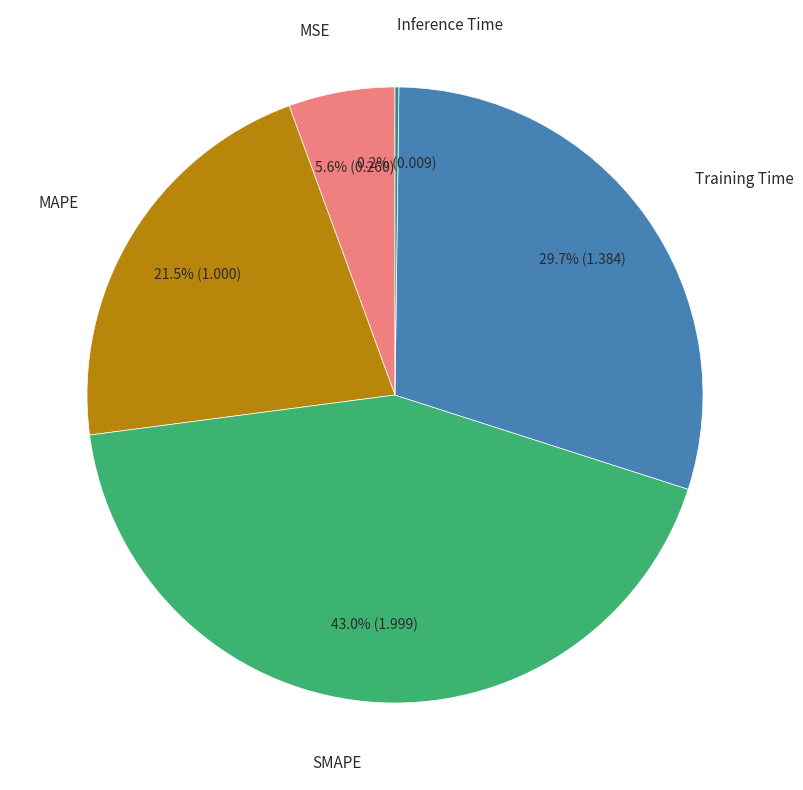

Does any single category account for the majority?

No